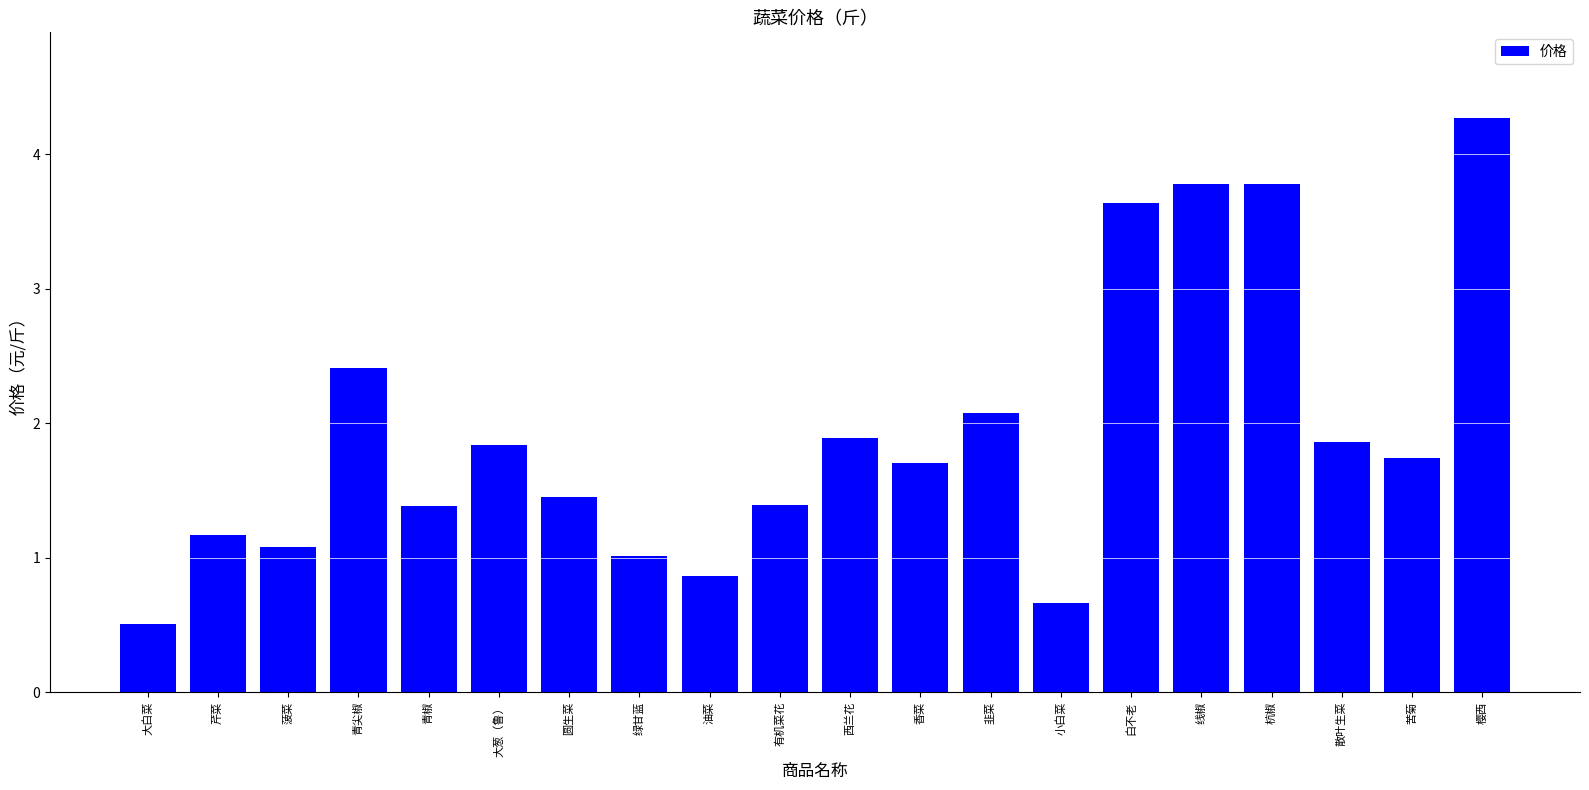

Reading left to right, list all the values displayed in this chart.

0.5	1.2	1.1	2.4	1.4	1.8	1.4	1.0	0.9	1.4	1.9	1.7	2.1	0.7	3.6	3.8	3.8	1.9	1.7	4.3